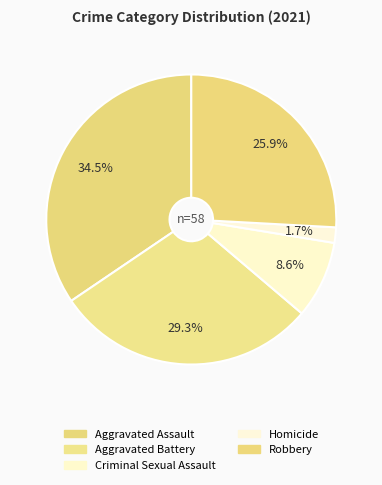

Rank the categories by value from lowest to highest.

Homicide, Criminal Sexual Assault, Robbery, Aggravated Battery, Aggravated Assault